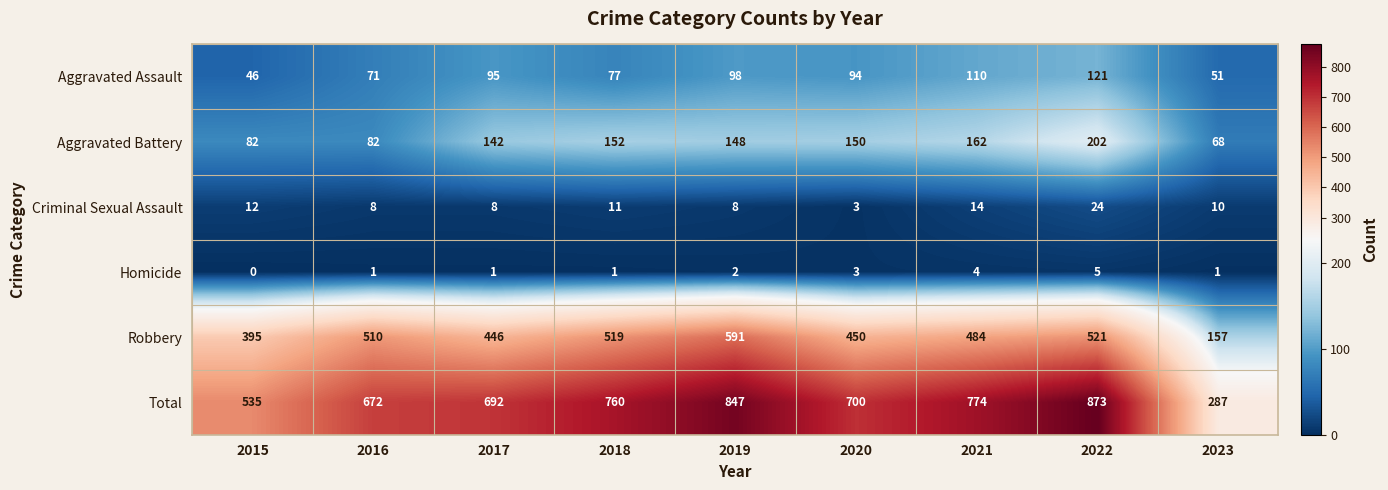

What is the difference between the highest and lowest values at 2015?

535